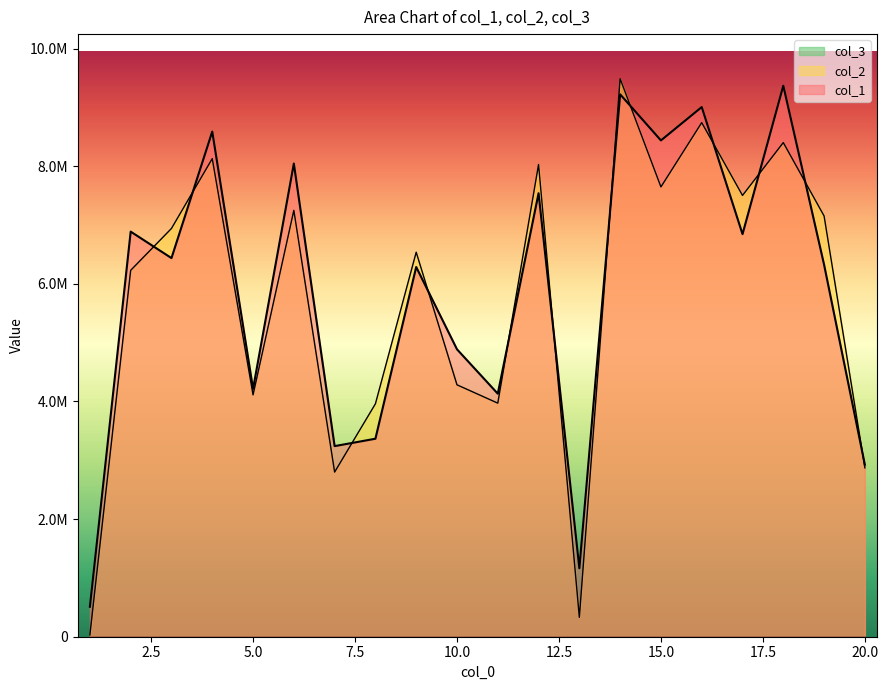

The col_1 series shows 8438259 at 15. True or false?

True